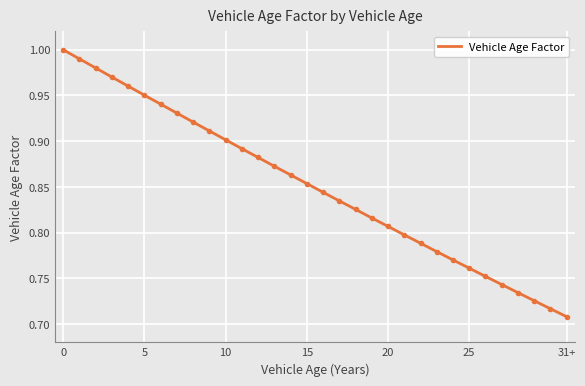

What is the difference between the second highest and second lowest values?

0.3